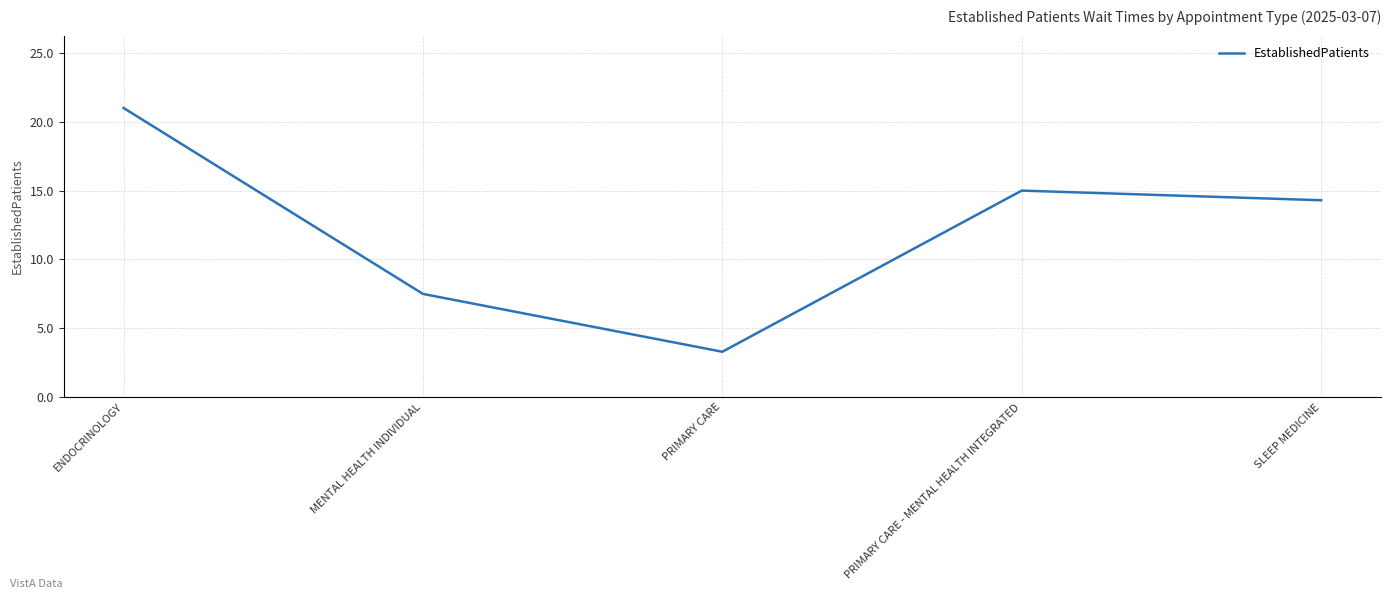

What is the ratio of the value at ENDOCRINOLOGY to the value at MENTAL HEALTH INDIVIDUAL?

2.8